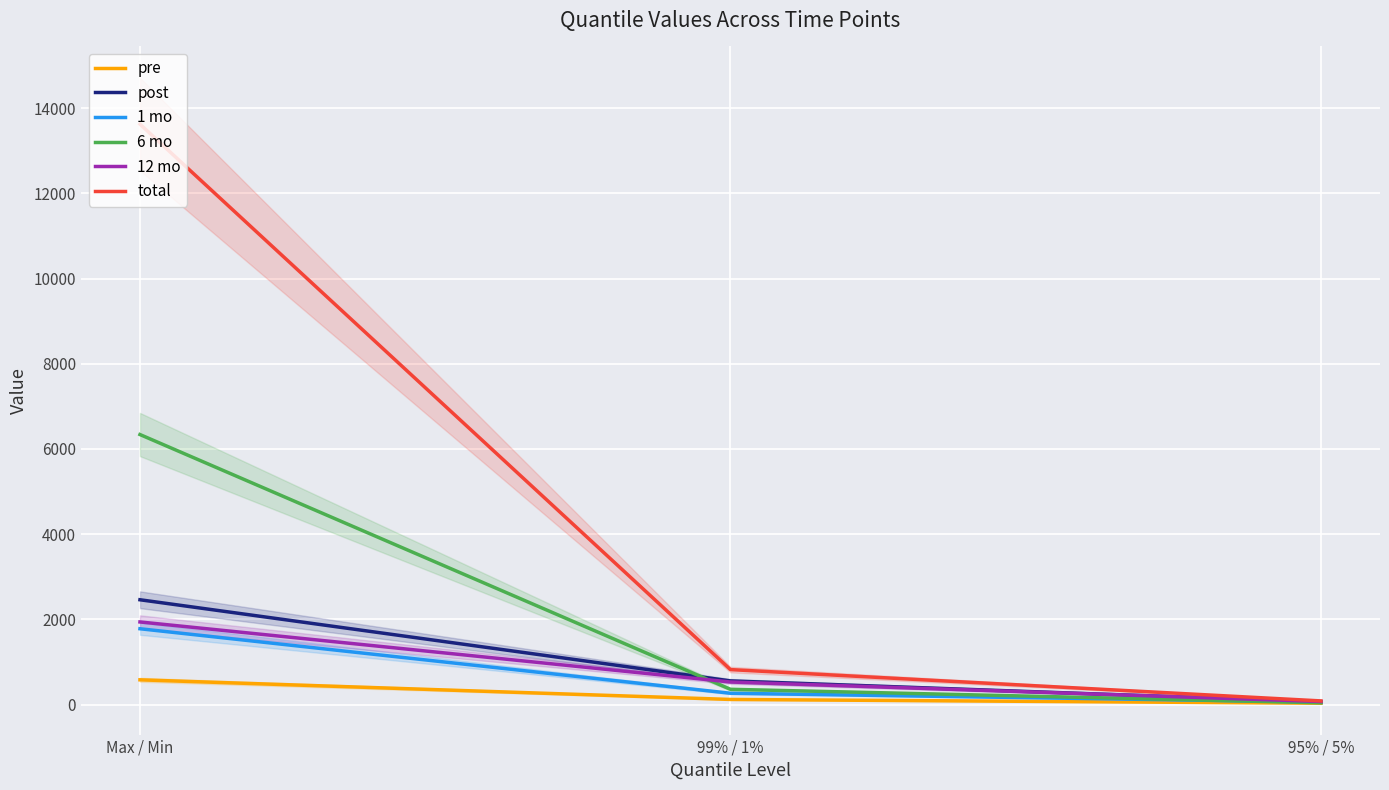

What is the label of the 1st point from the right?

95% / 5%